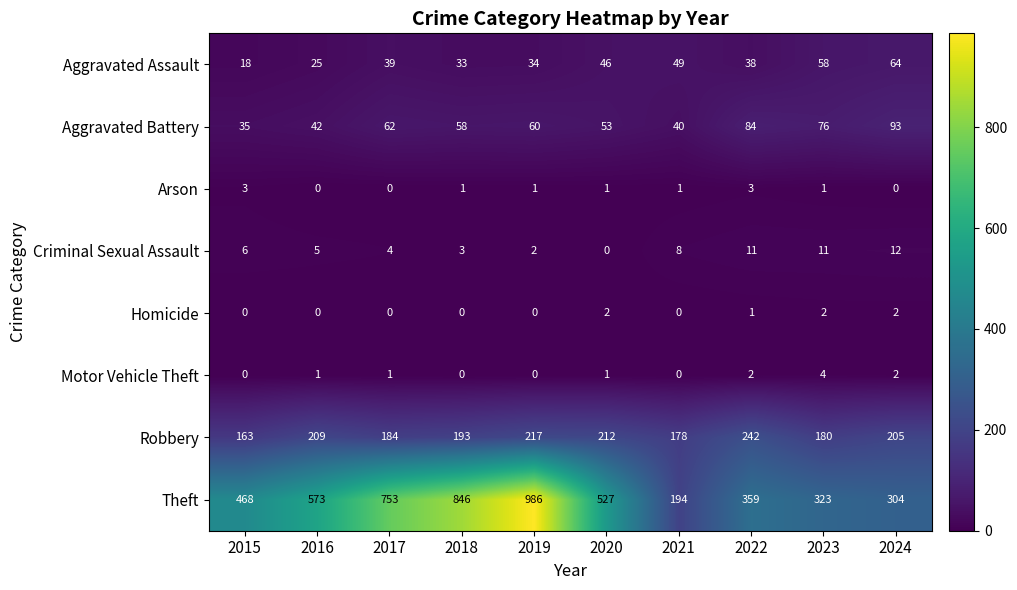

At which category is the sum across all series the highest?

2019